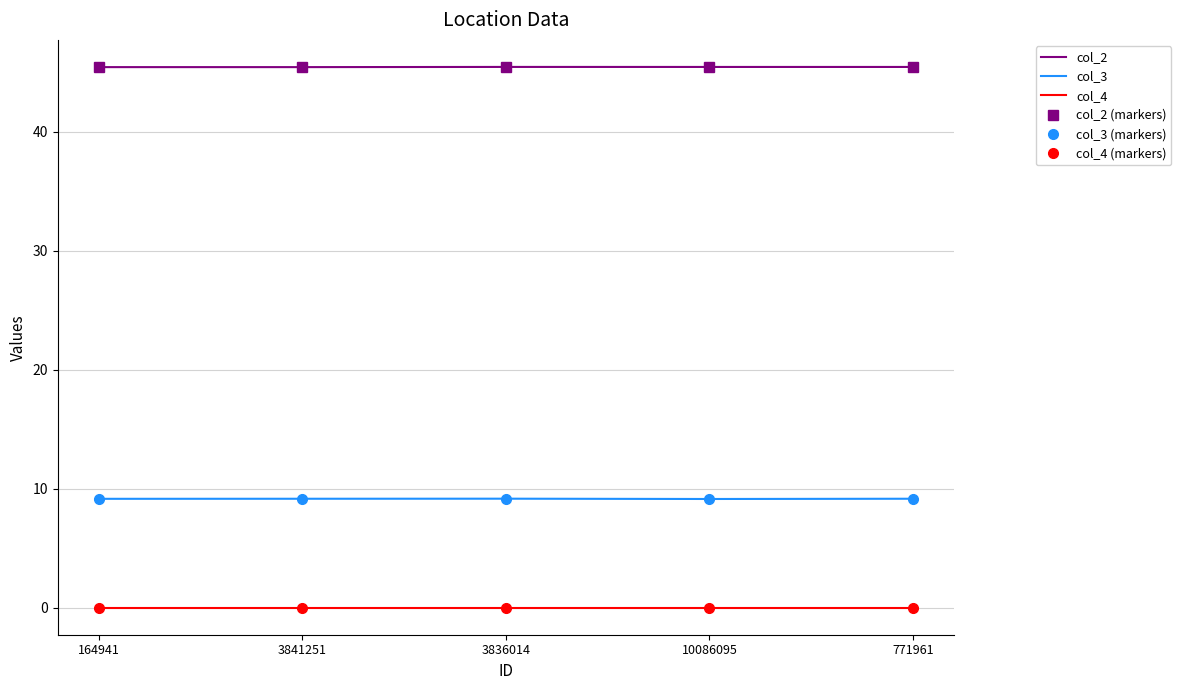

Between 3836014 and 3841251, which is larger?

3836014